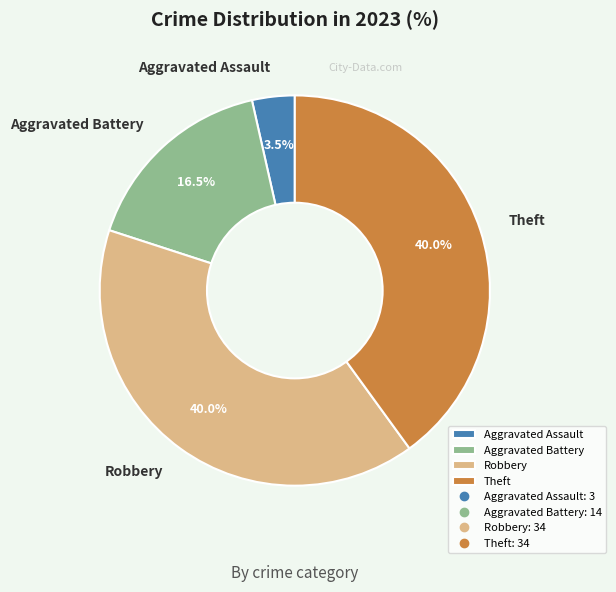

To the nearest percent, what portion does Theft represent?

40%